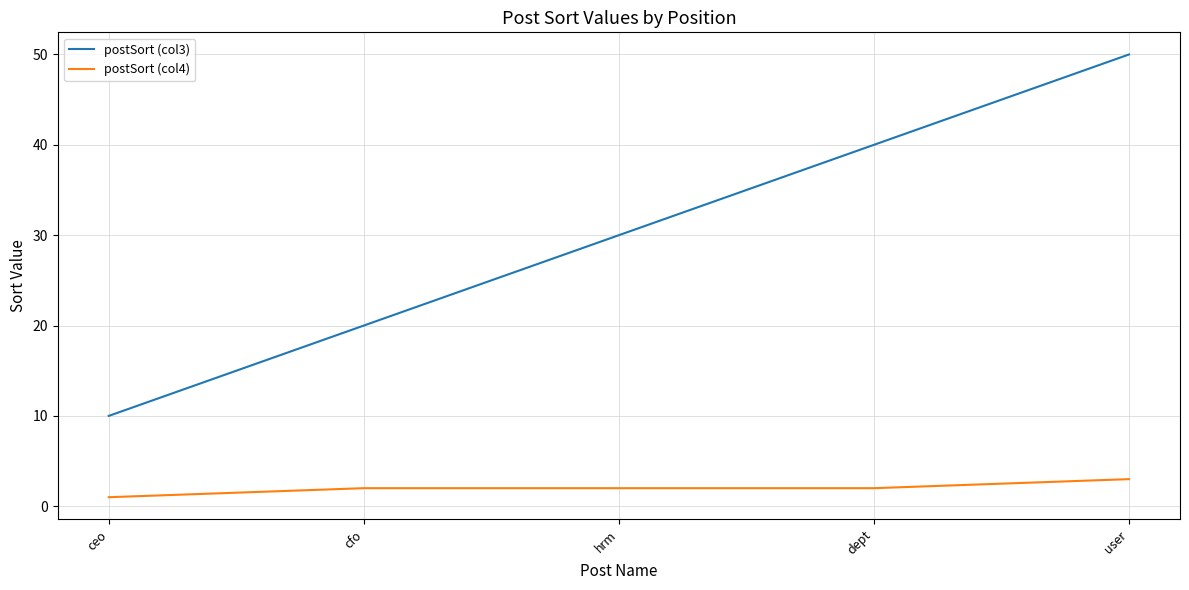

Count the number of categories in the chart.

5